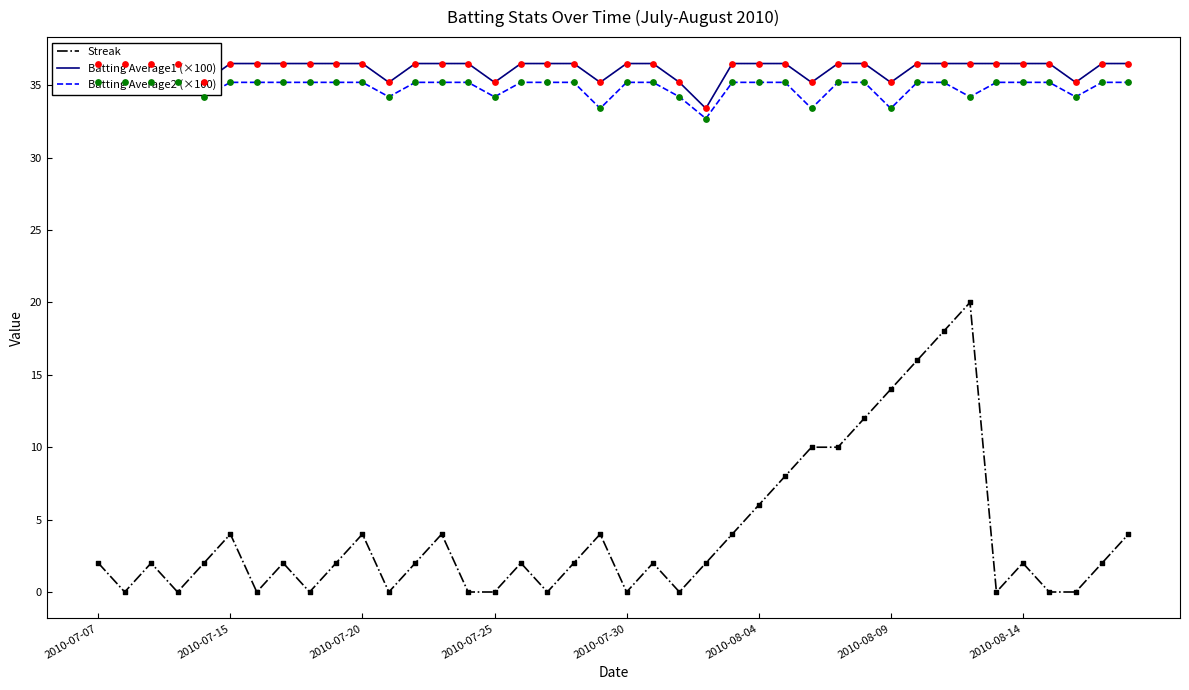

The value of Streak at 2010-07-30 is 0. True or false?

True